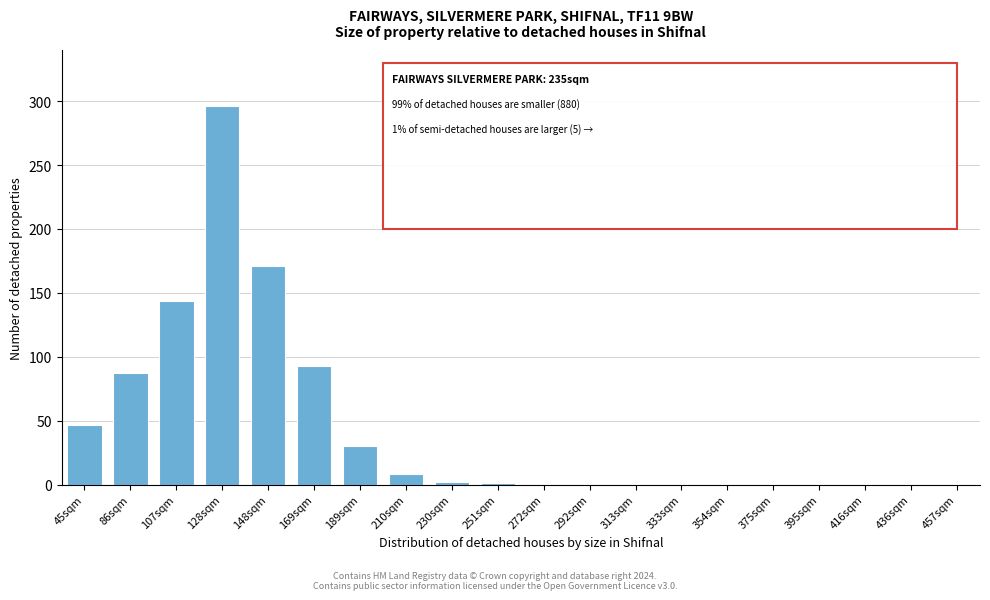

What is the sum of the values at 148sqm and 375sqm?

171